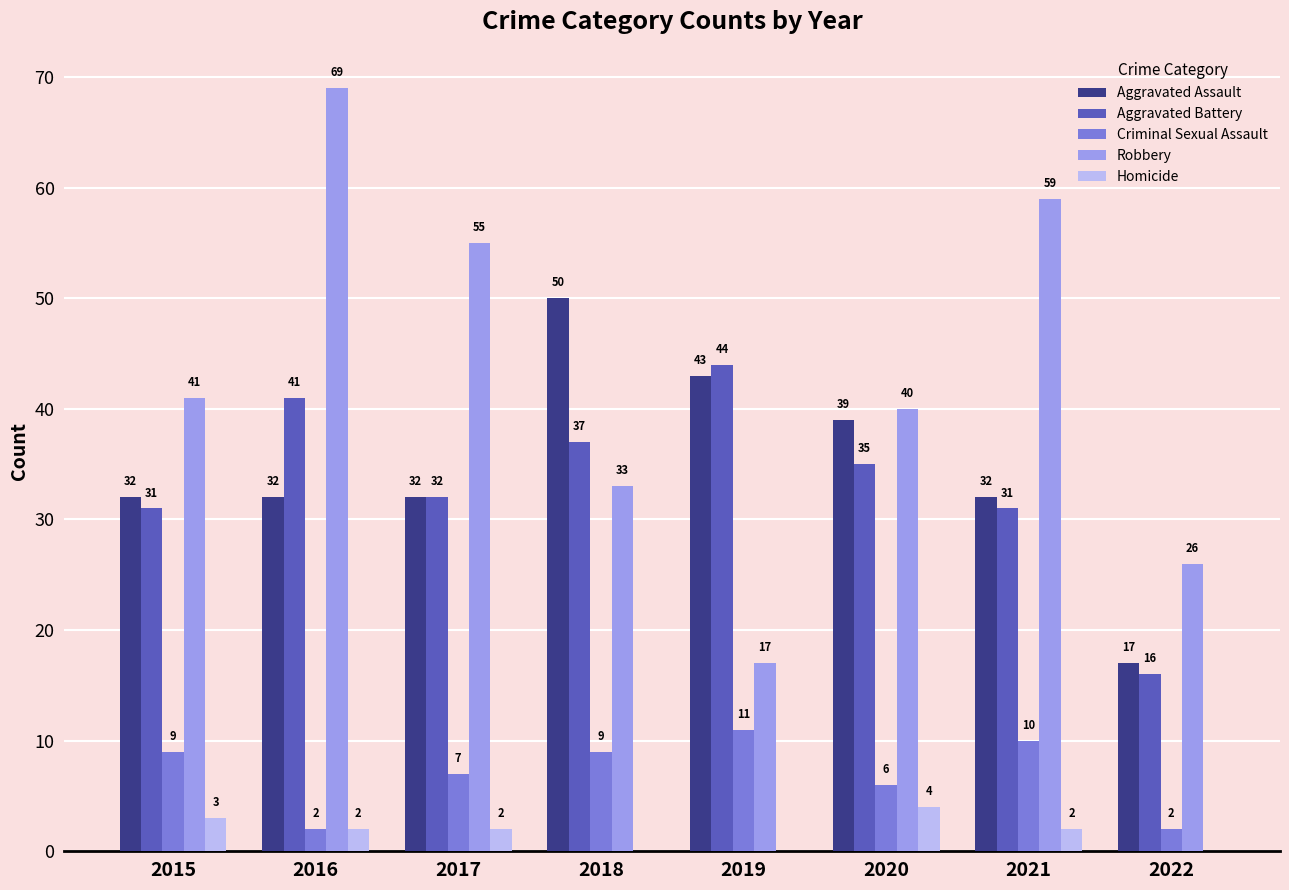

The value of Aggravated Assault at 2021 is 32. True or false?

True